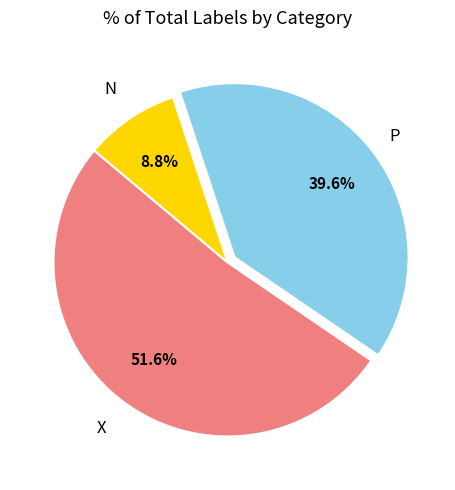

Is there any slice that represents more than half of the pie?

Yes